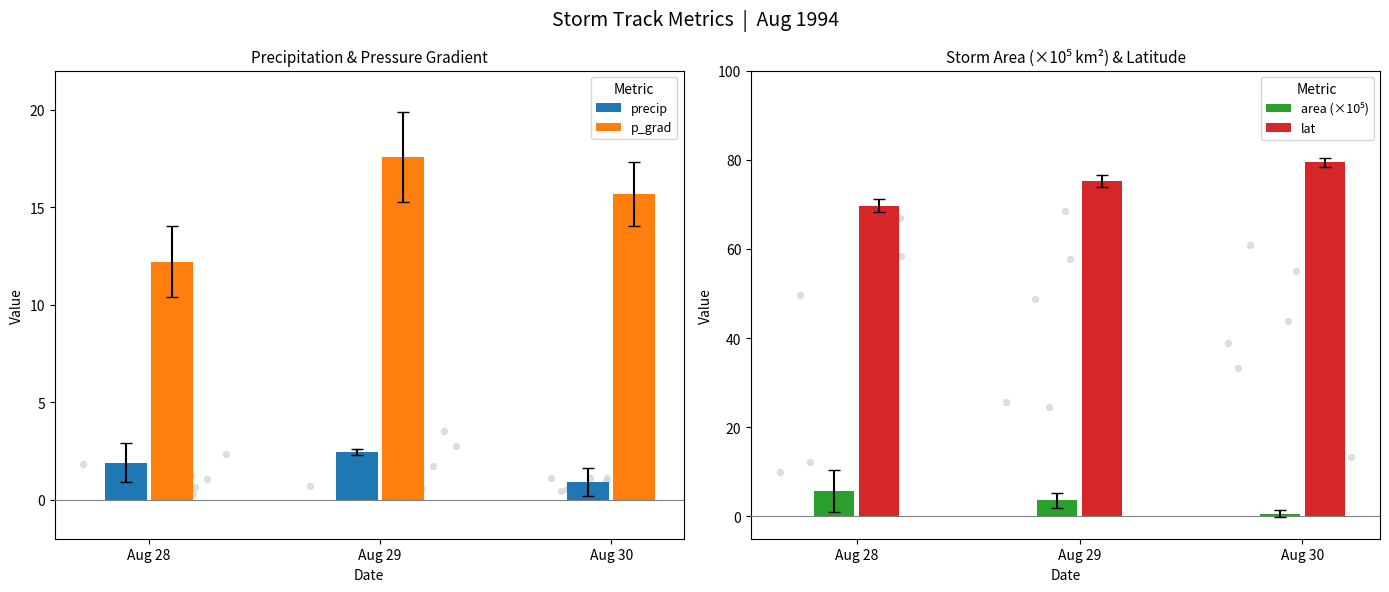

What are all the series names shown in the legend?

precip, p_grad, area (×10⁵), lat